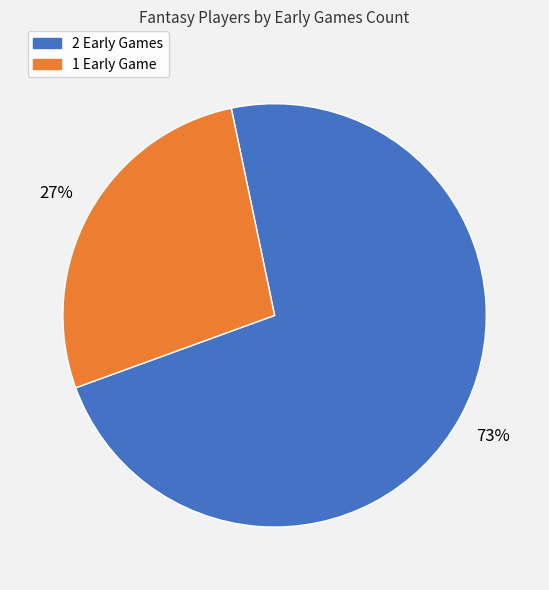

Does any single category account for the majority?

Yes